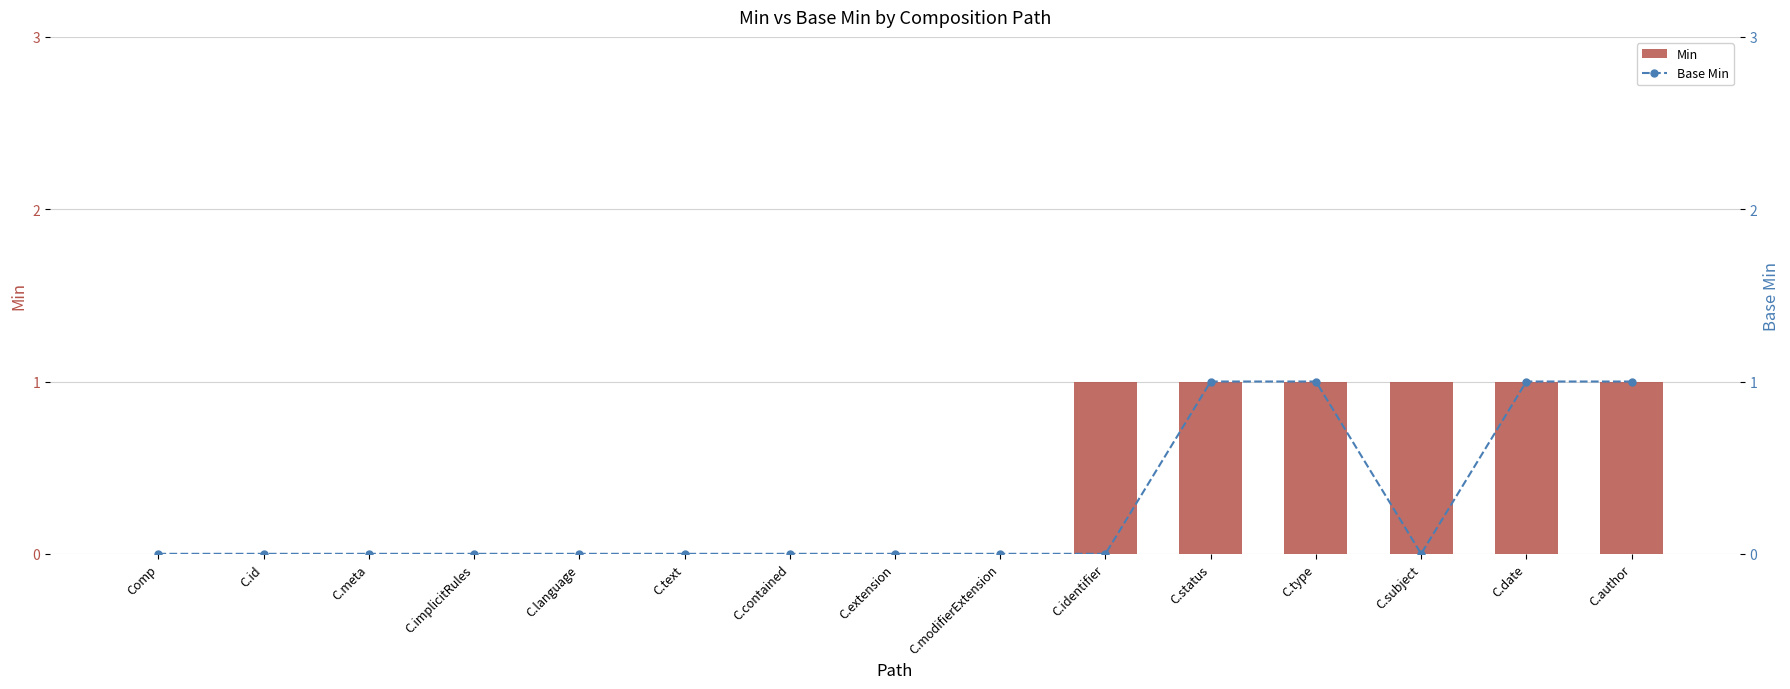

Reading left to right, extract all data points from this chart.

Min: 0	0	0	0	0	0	0	0	0	1	1	1	1	1	1
Base Min: 0	0	0	0	0	0	0	0	0	0	1	1	0	1	1